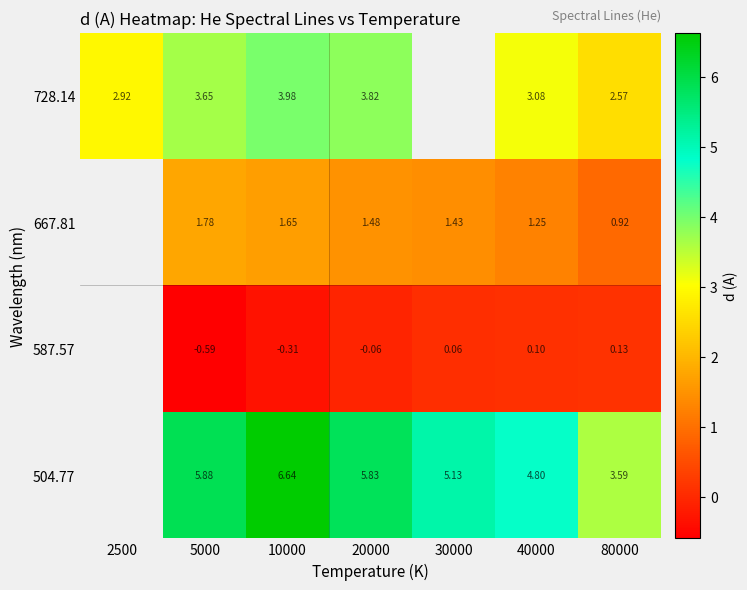

Is the value of 587.57 at 80000 greater than the value of 728.14 at 5000?

No